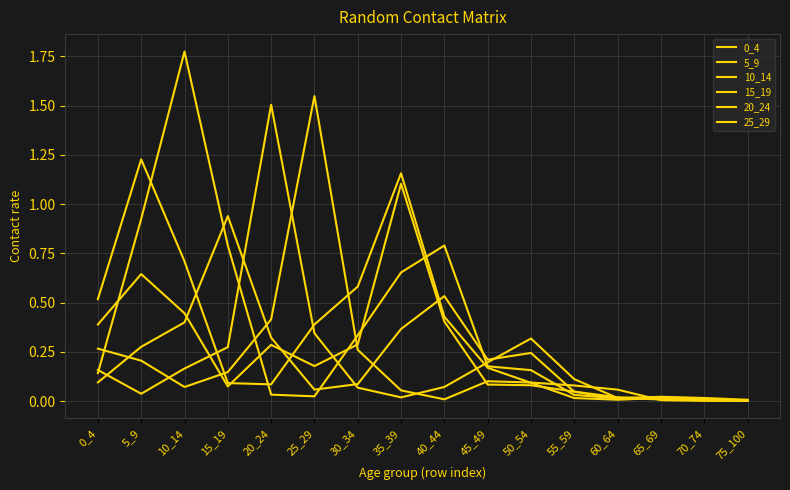

Where do 20_24 and 10_14 first cross each other?

0_4 and 5_9